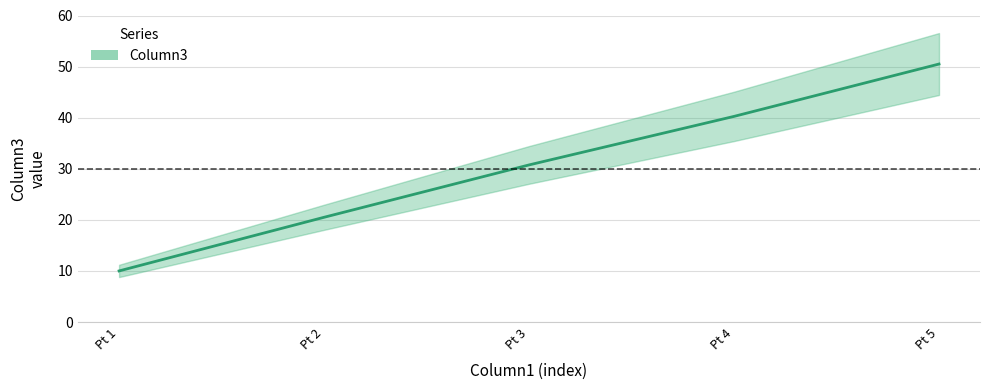

What is the change in value from Pt 4 to Pt 5?

+10.2